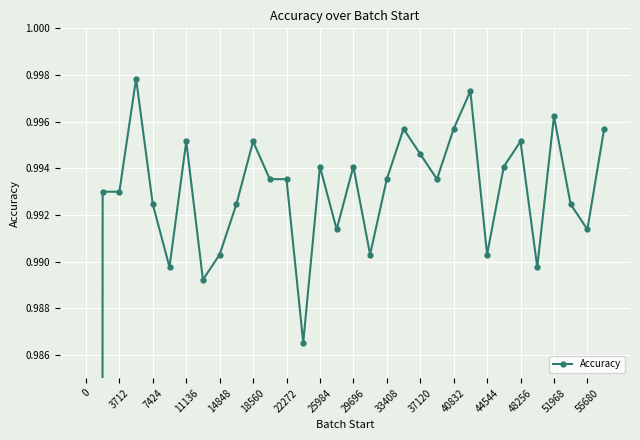

How many points are lower than both their immediate neighbors (excluding endpoints)?

9